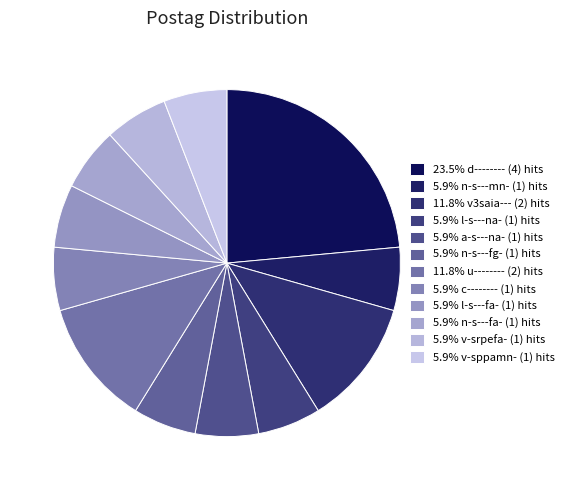

Is there a majority slice in this chart?

No